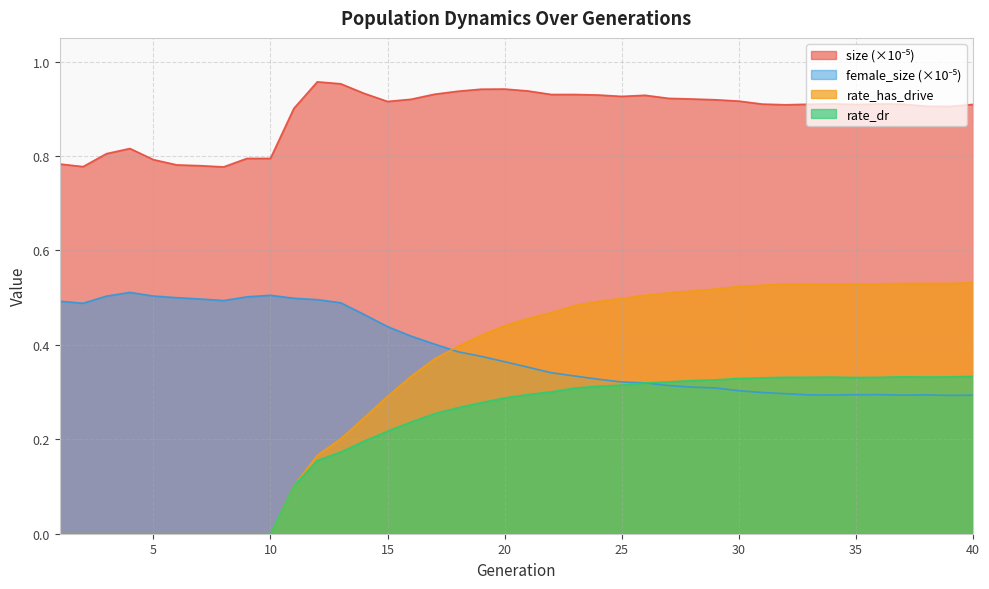

List the labels in order of rate_has_drive value, largest first.

40, 38, 39, 37, 36, 34, 32, 35, 33, 31, 30, 29, 28, 27, 26, 25, 24, 23, 22, 21, 20, 19, 18, 17, 16, 15, 14, 13, 12, 11, 1, 2, 3, 4, 5, 6, 7, 8, 9, 10